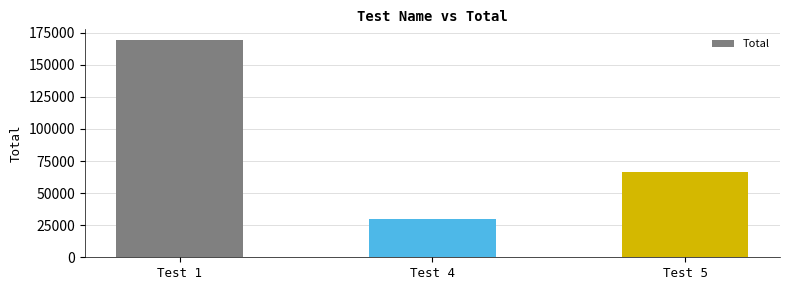

The chart shows a value of 44227 at Test 4. True or false?

False